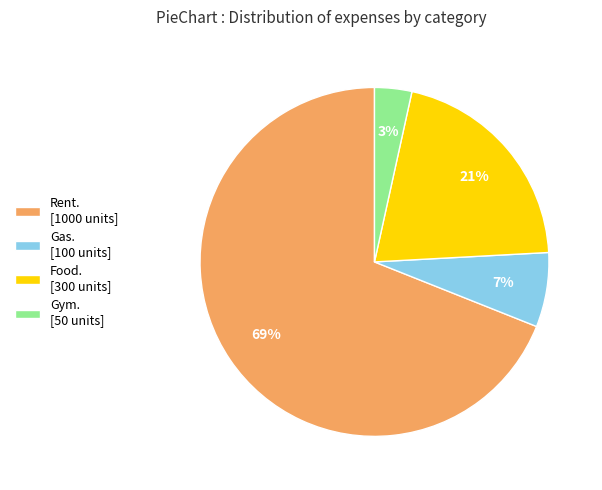

Count the number of slices in the pie.

4